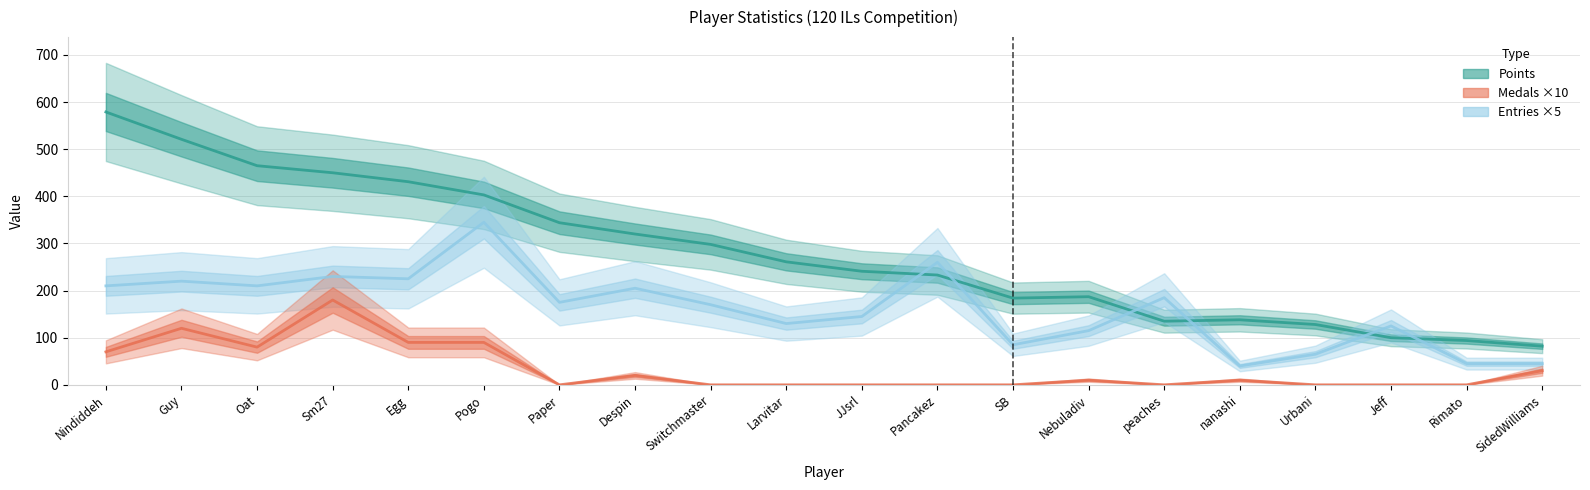

The value of Medals ×10 at Jeff is 99. True or false?

False